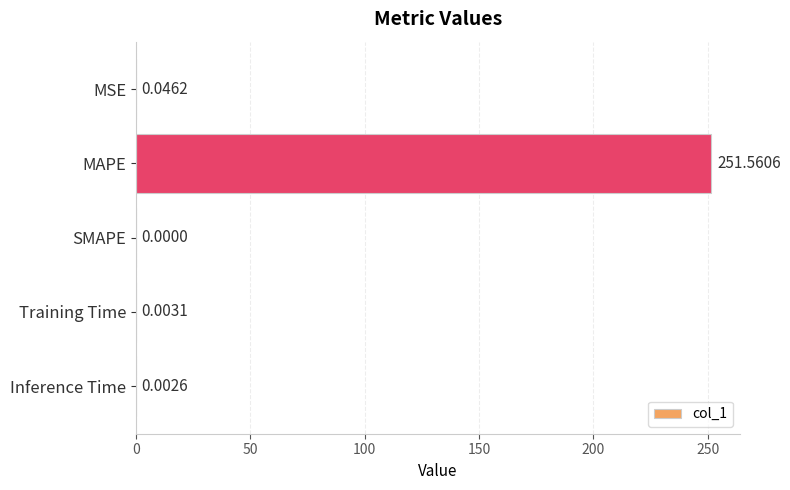

What is the greatest value displayed?

251.6